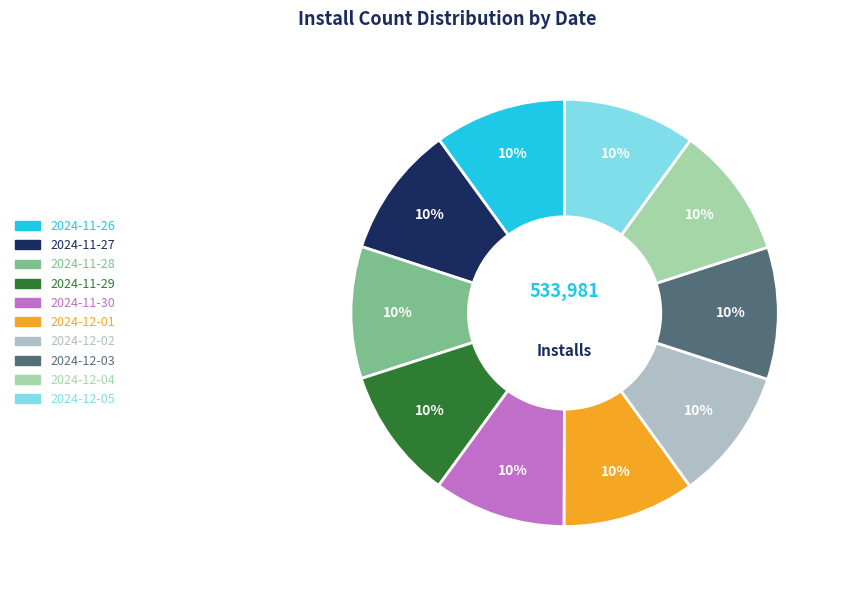

To the nearest percent, what is the combined percentage of 2024-12-02 and 2024-11-27?

20%